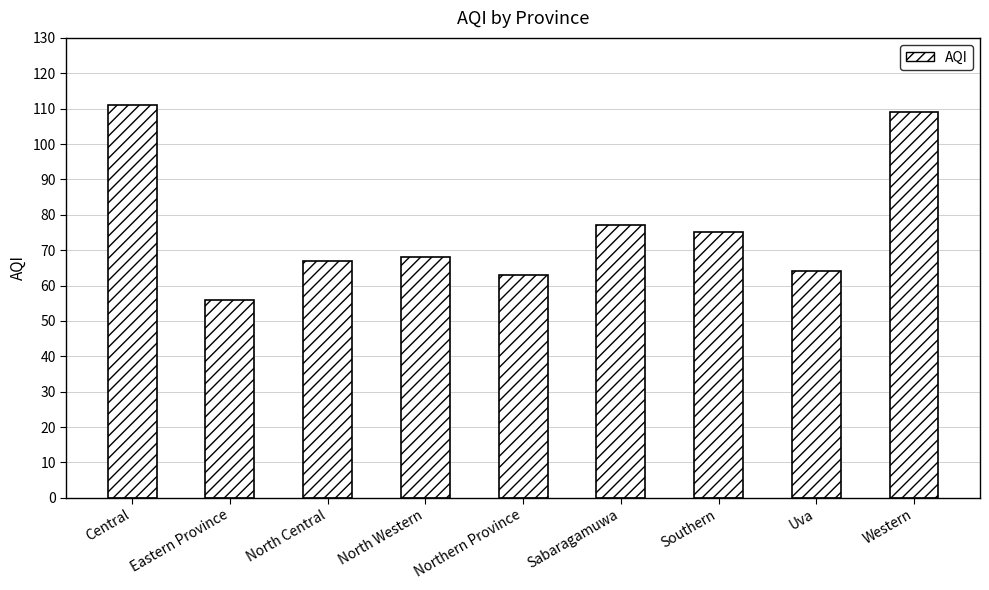

What position from the left is Northern Province?

5